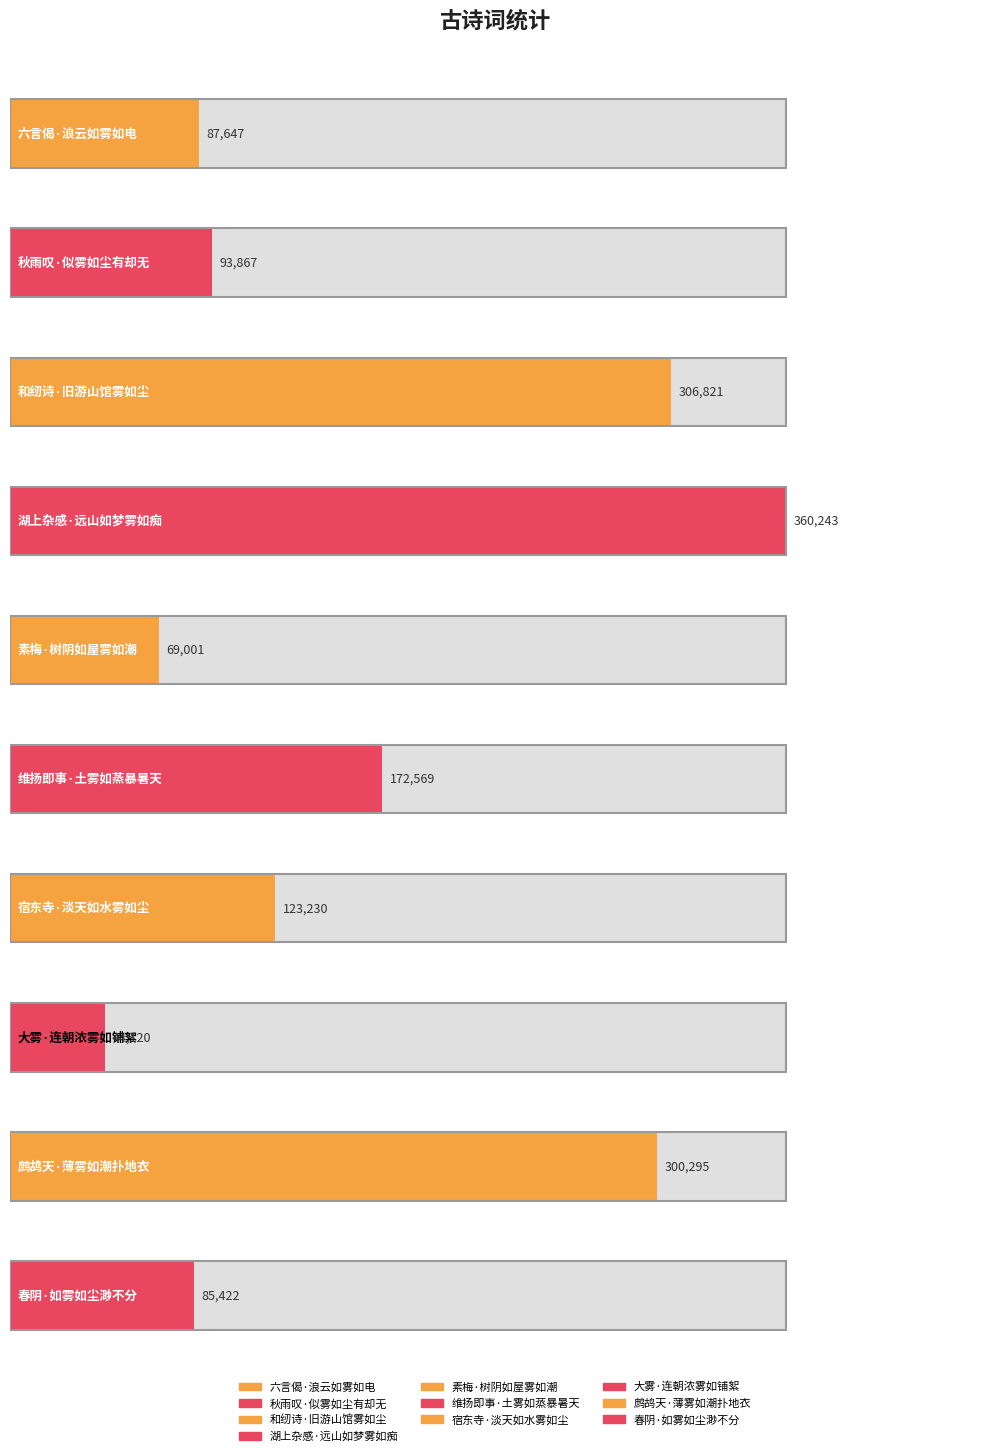

Between 素梅·树阴如屋雾如潮 and 六言偈·浪云如雾如电, which is larger?

六言偈·浪云如雾如电